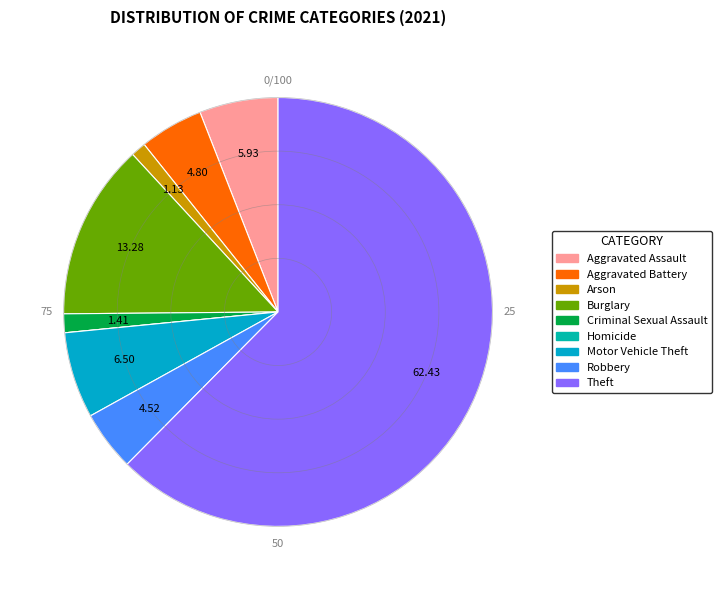

Which slice is the smallest?

Homicide